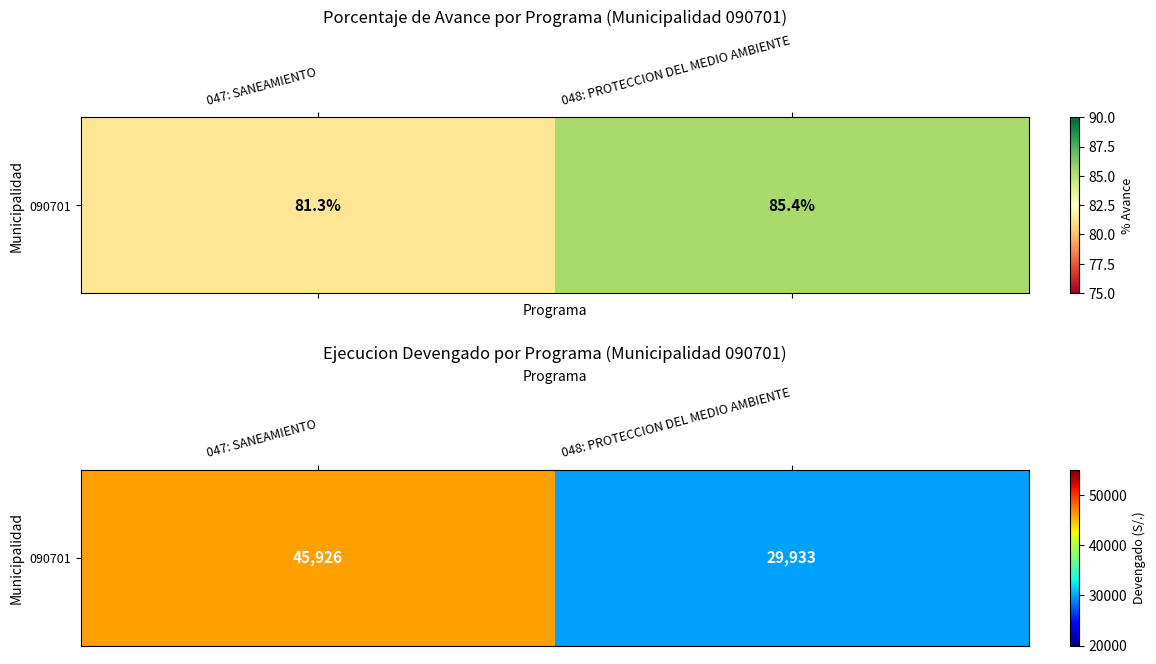

What is the change in value from 047: SANEAMIENTO to 048: PROTECCION DEL MEDIO AMBIENTE?

-15993